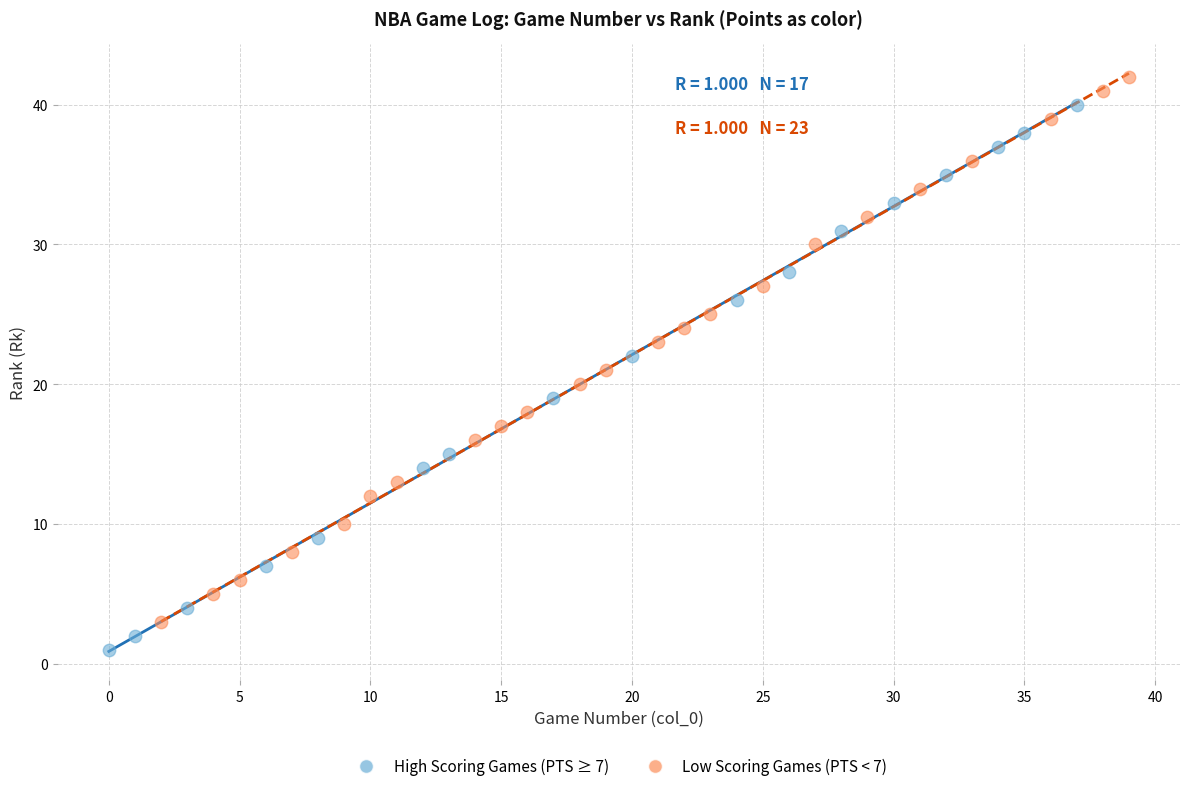

Which series reaches the minimum Y coordinate?

High Scoring Games (PTS ≥ 7)